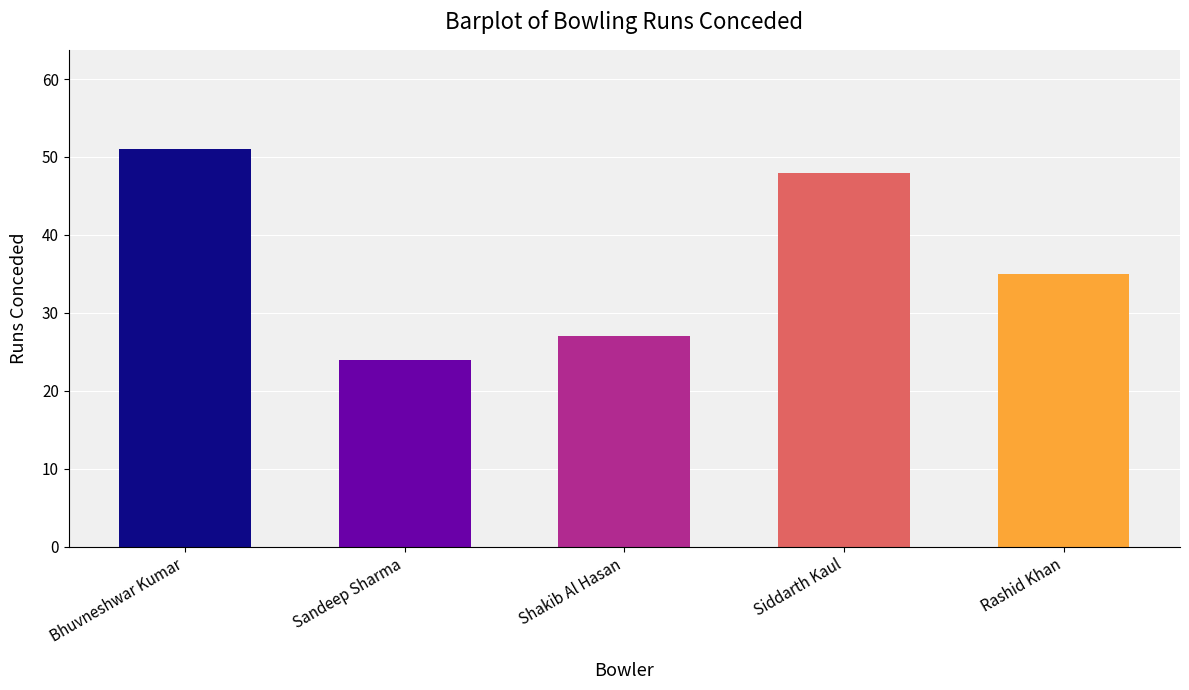

List the labels in order of value, largest first.

Bhuvneshwar Kumar, Siddarth Kaul, Rashid Khan, Shakib Al Hasan, Sandeep Sharma